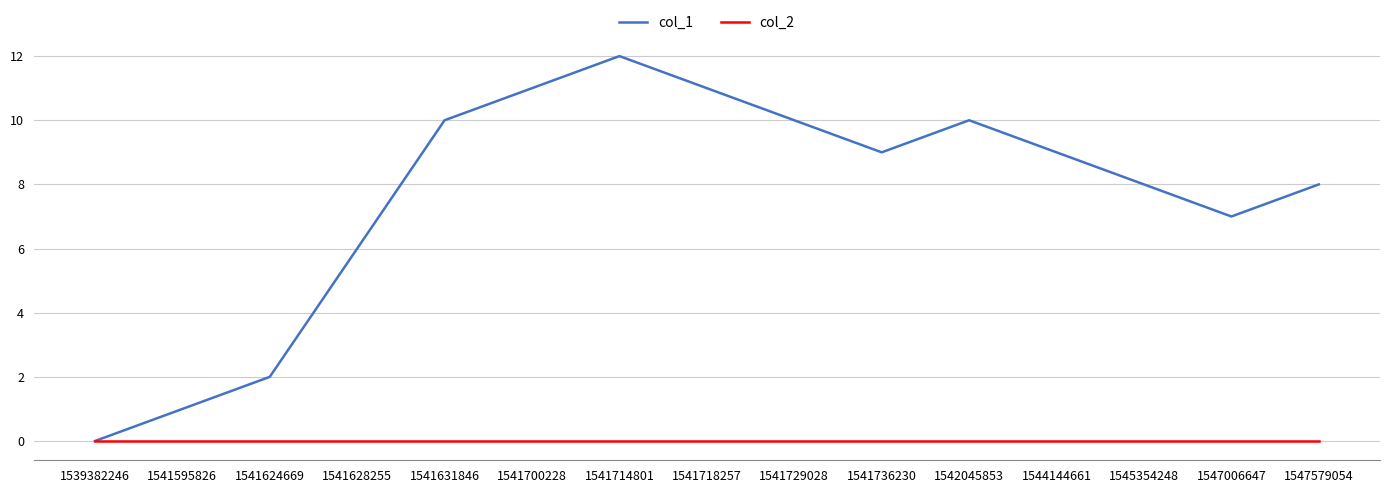

Which label corresponds to the largest value in the chart?

1541714801